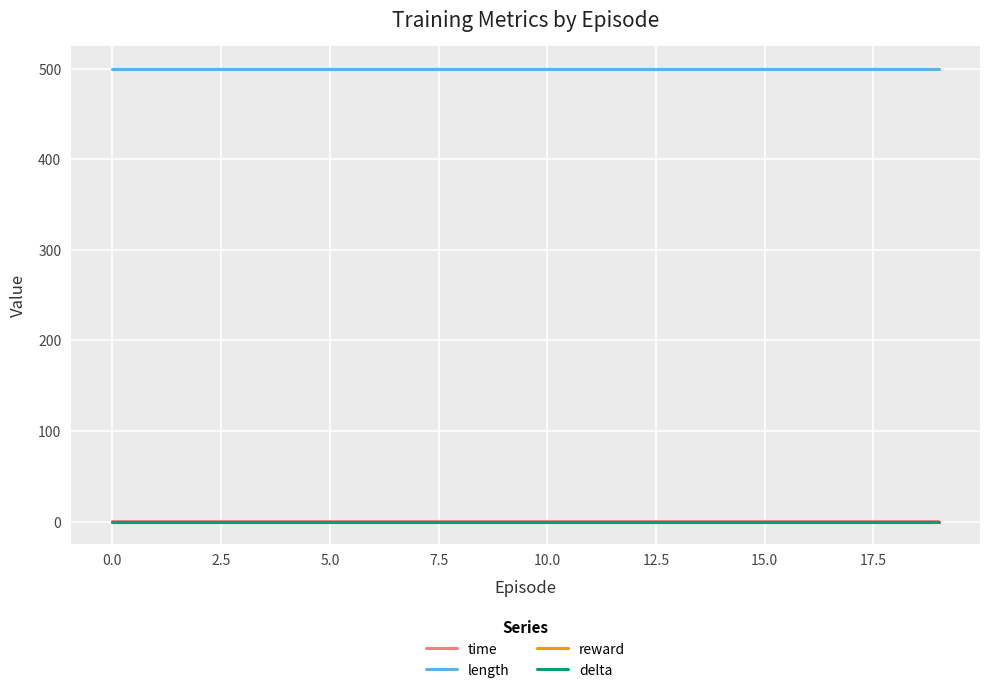

Is this an area chart (filled region under the line)?

No